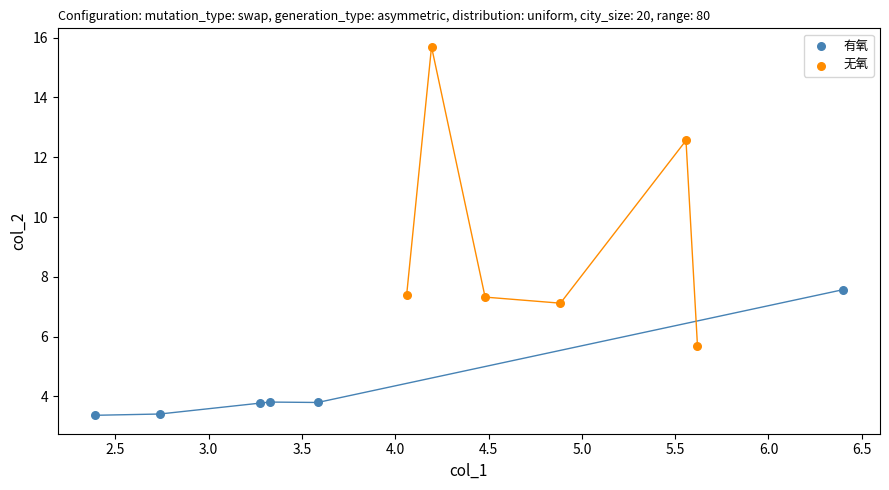

What are all the series names shown in the legend?

有氧, 无氧